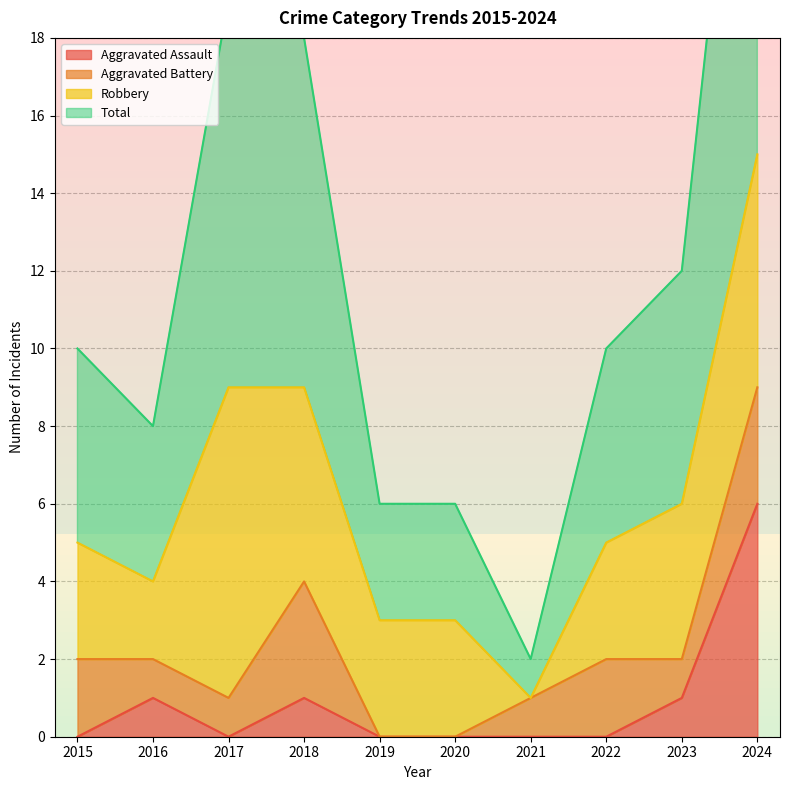

At which label does Aggravated Assault reach its minimum?

2015